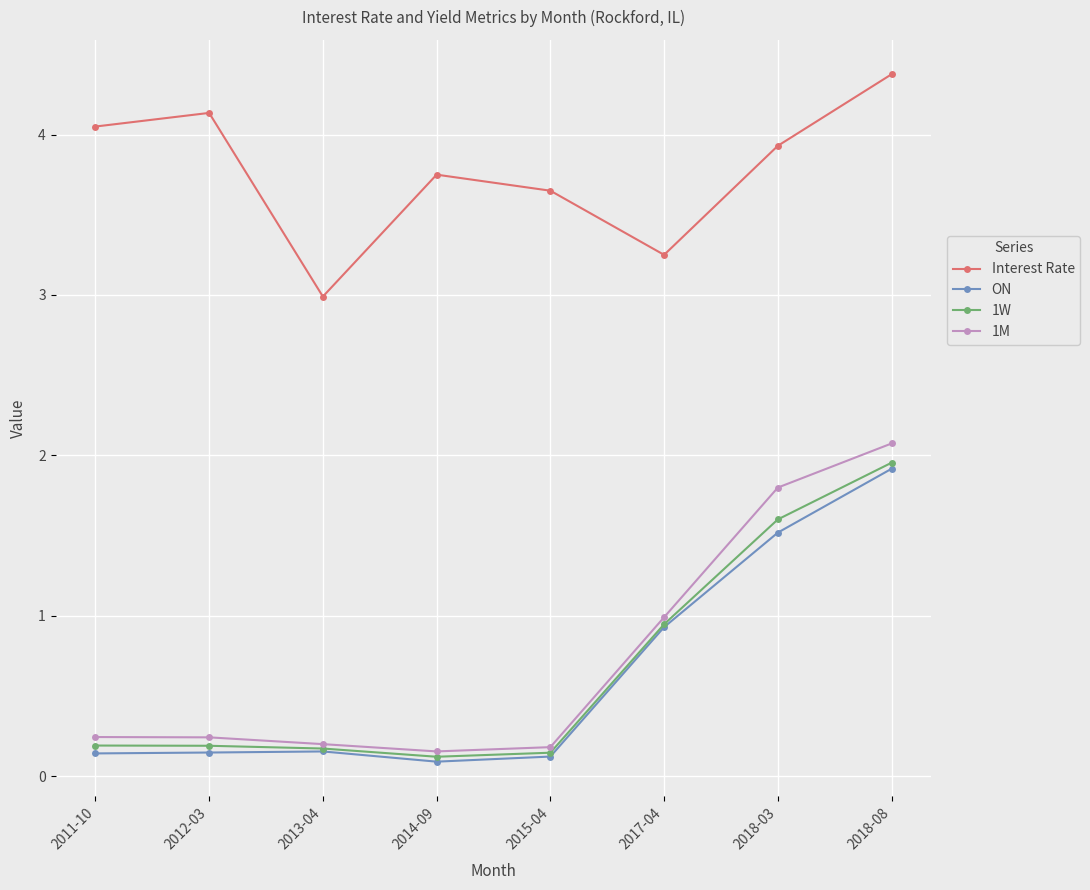

Which series has the widest spread of values?

1M